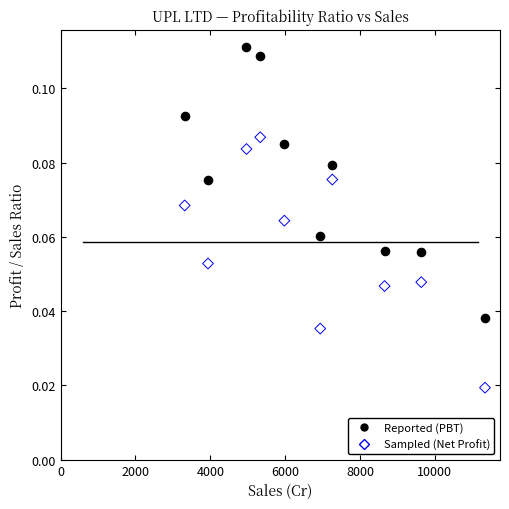

Across all data points, what is the range of X values (max minus min)?

8029.4